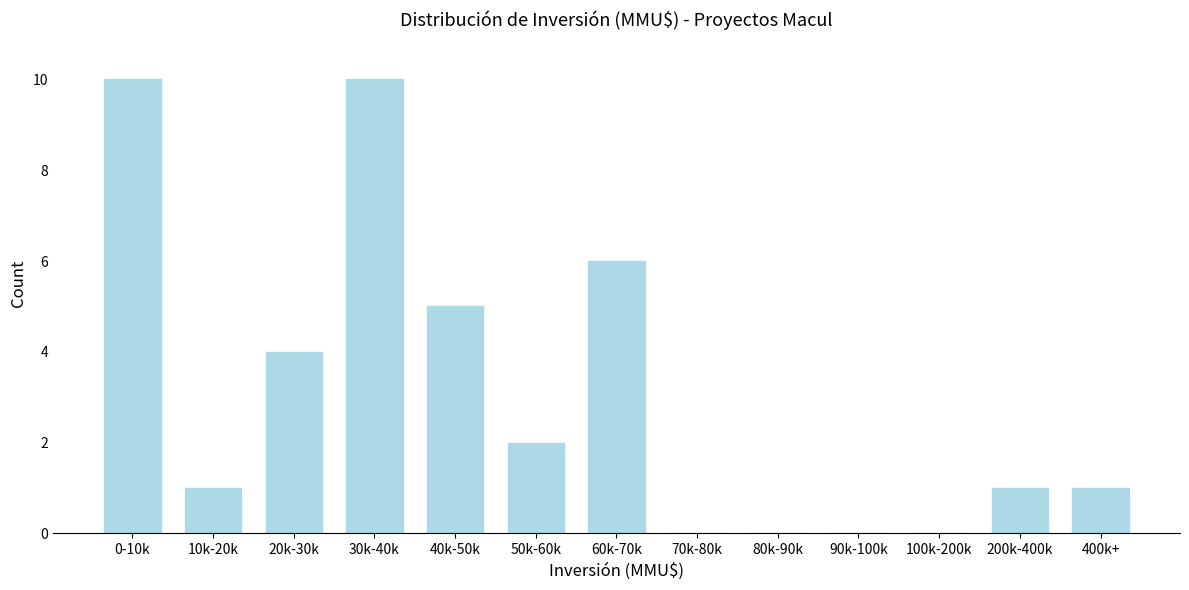

Reading left to right, list all the values displayed in this chart.

0-10k=10	10k-20k=1	20k-30k=4	30k-40k=10	40k-50k=5	50k-60k=2	60k-70k=6	70k-80k=0	80k-90k=0	90k-100k=0	100k-200k=0	200k-400k=1	400k+=1